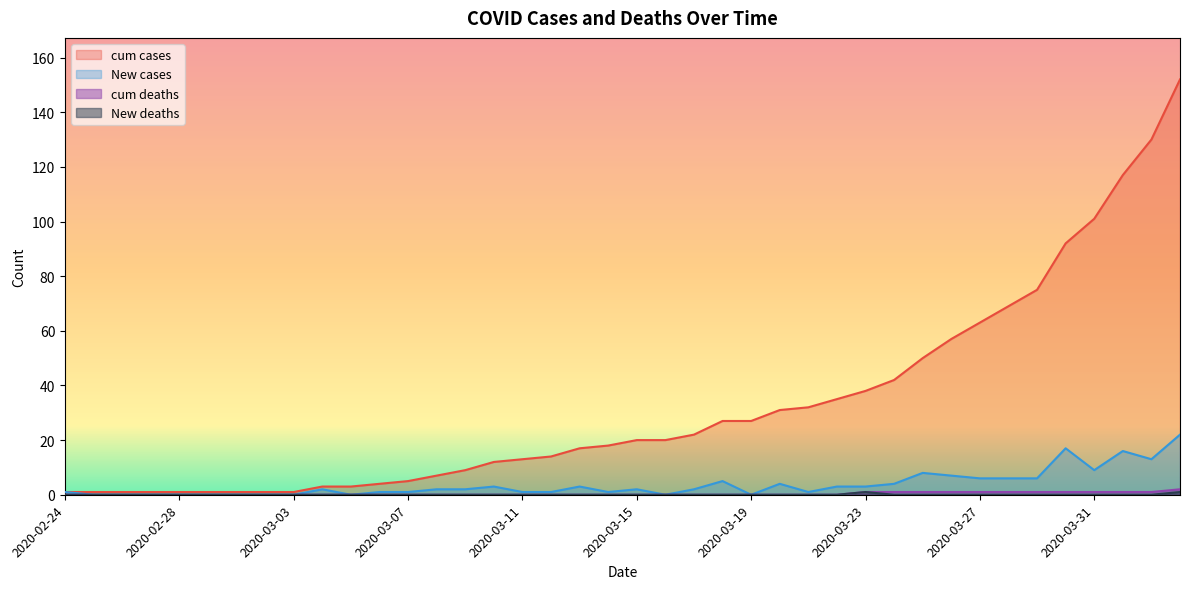

Reading left to right, transcribe all the data shown in this chart.

cum cases: 2020-02-24=1	2020-02-25=1	2020-02-26=1	2020-02-27=1	2020-02-28=1	2020-02-29=1	2020-03-01=1	2020-03-02=1	2020-03-03=1	2020-03-04=3	2020-03-05=3	2020-03-06=4	2020-03-07=5	2020-03-08=7	2020-03-09=9	2020-03-10=12	2020-03-11=13	2020-03-12=14	2020-03-13=17	2020-03-14=18	2020-03-15=20	2020-03-16=20	2020-03-17=22	2020-03-18=27	2020-03-19=27	2020-03-20=31	2020-03-21=32	2020-03-22=35	2020-03-23=38	2020-03-24=42	2020-03-25=50	2020-03-26=57	2020-03-27=63	2020-03-28=69	2020-03-29=75	2020-03-30=92	2020-03-31=101	2020-04-01=117	2020-04-02=130	2020-04-03=152
cum deaths: 2020-02-24=0	2020-02-25=0	2020-02-26=0	2020-02-27=0	2020-02-28=0	2020-02-29=0	2020-03-01=0	2020-03-02=0	2020-03-03=0	2020-03-04=0	2020-03-05=0	2020-03-06=0	2020-03-07=0	2020-03-08=0	2020-03-09=0	2020-03-10=0	2020-03-11=0	2020-03-12=0	2020-03-13=0	2020-03-14=0	2020-03-15=0	2020-03-16=0	2020-03-17=0	2020-03-18=0	2020-03-19=0	2020-03-20=0	2020-03-21=0	2020-03-22=0	2020-03-23=1	2020-03-24=1	2020-03-25=1	2020-03-26=1	2020-03-27=1	2020-03-28=1	2020-03-29=1	2020-03-30=1	2020-03-31=1	2020-04-01=1	2020-04-02=1	2020-04-03=2
New cases: 2020-02-24=1	2020-02-25=0	2020-02-26=0	2020-02-27=0	2020-02-28=0	2020-02-29=0	2020-03-01=0	2020-03-02=0	2020-03-03=0	2020-03-04=2	2020-03-05=0	2020-03-06=1	2020-03-07=1	2020-03-08=2	2020-03-09=2	2020-03-10=3	2020-03-11=1	2020-03-12=1	2020-03-13=3	2020-03-14=1	2020-03-15=2	2020-03-16=0	2020-03-17=2	2020-03-18=5	2020-03-19=0	2020-03-20=4	2020-03-21=1	2020-03-22=3	2020-03-23=3	2020-03-24=4	2020-03-25=8	2020-03-26=7	2020-03-27=6	2020-03-28=6	2020-03-29=6	2020-03-30=17	2020-03-31=9	2020-04-01=16	2020-04-02=13	2020-04-03=22
New deaths: 2020-02-24=0	2020-02-25=0	2020-02-26=0	2020-02-27=0	2020-02-28=0	2020-02-29=0	2020-03-01=0	2020-03-02=0	2020-03-03=0	2020-03-04=0	2020-03-05=0	2020-03-06=0	2020-03-07=0	2020-03-08=0	2020-03-09=0	2020-03-10=0	2020-03-11=0	2020-03-12=0	2020-03-13=0	2020-03-14=0	2020-03-15=0	2020-03-16=0	2020-03-17=0	2020-03-18=0	2020-03-19=0	2020-03-20=0	2020-03-21=0	2020-03-22=0	2020-03-23=1	2020-03-24=0	2020-03-25=0	2020-03-26=0	2020-03-27=0	2020-03-28=0	2020-03-29=0	2020-03-30=0	2020-03-31=0	2020-04-01=0	2020-04-02=0	2020-04-03=1